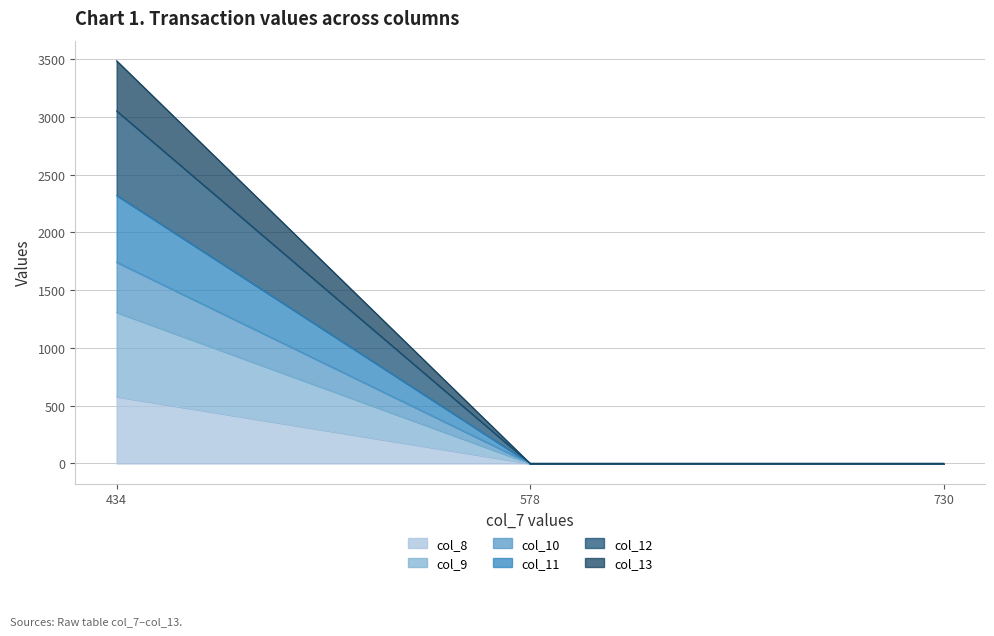

What is the average value of the col_13 series?

1161